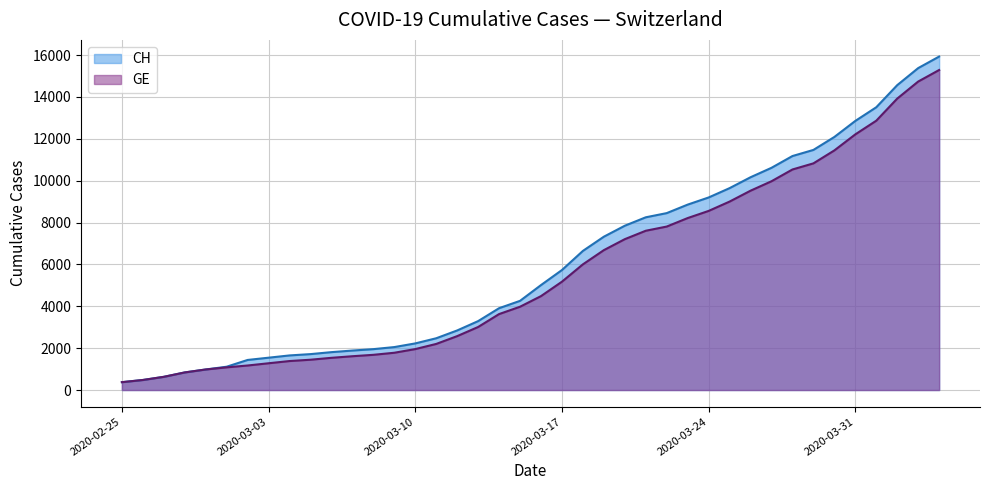

How many lines are shown in the chart?

2